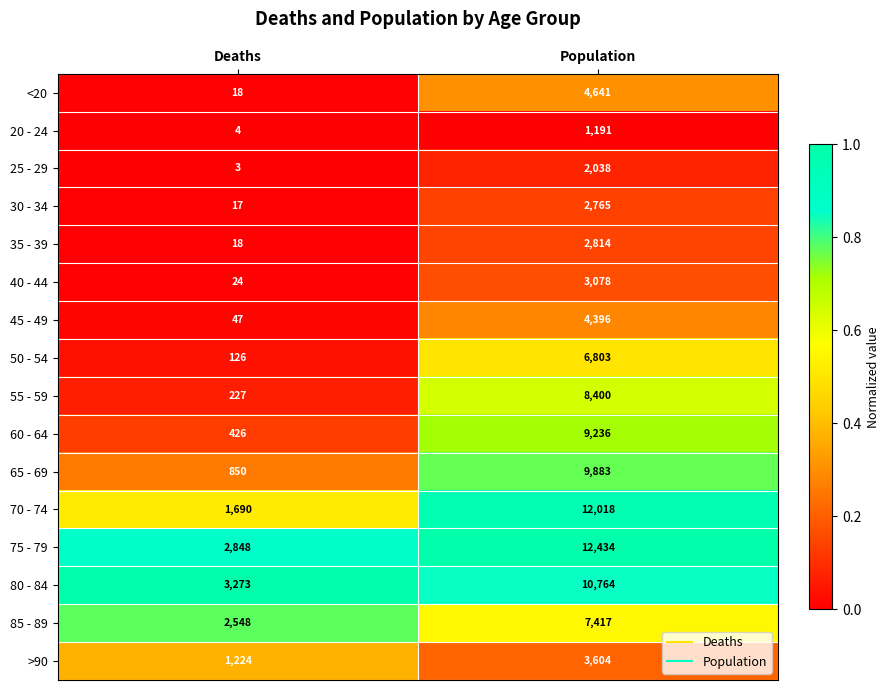

Which series has the widest spread of values?

70 - 74